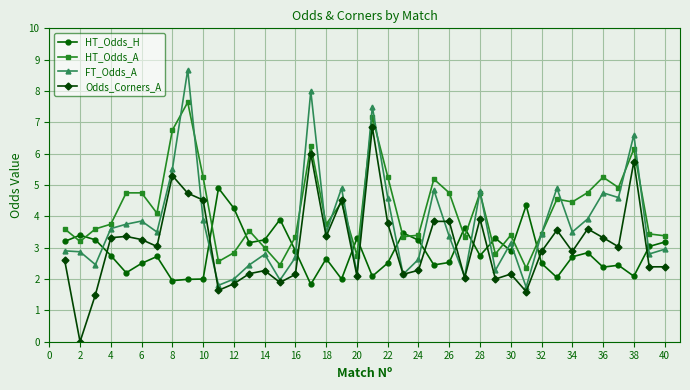

Rank the series by their average value, from lowest to highest.

HT_Odds_H, Odds_Corners_A, FT_Odds_A, HT_Odds_A